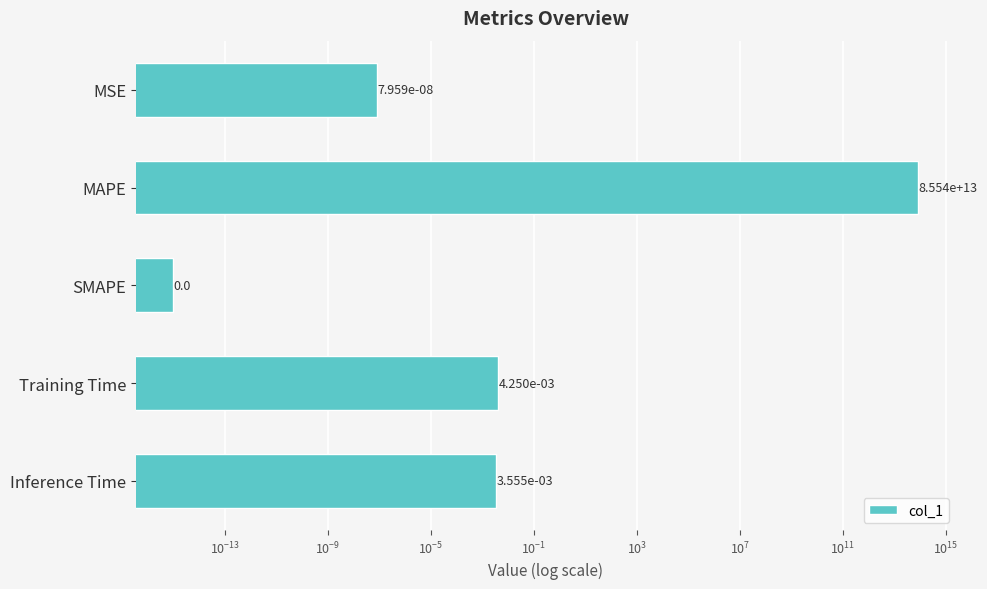

How many bars are there in total?

5